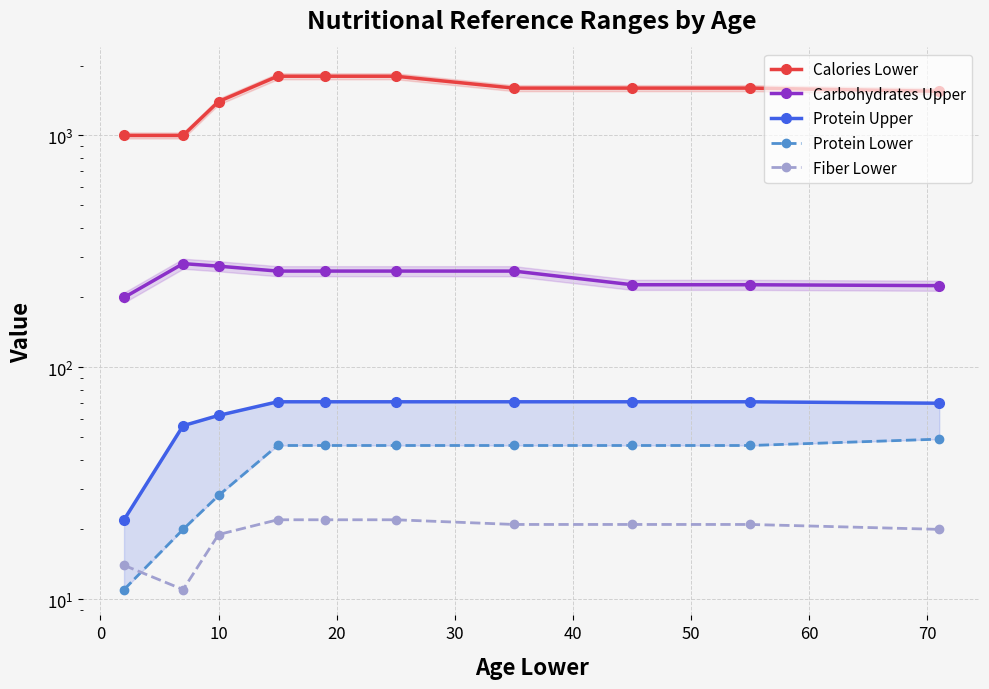

Is this an area chart (filled region under the line)?

No